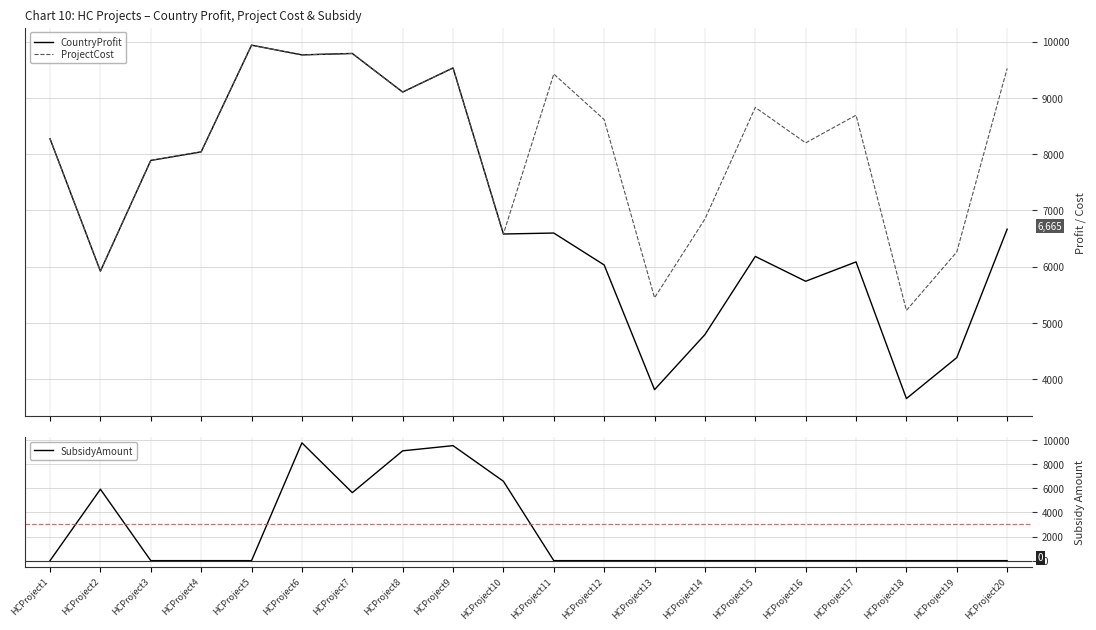

How many categories are shown in the chart?

20